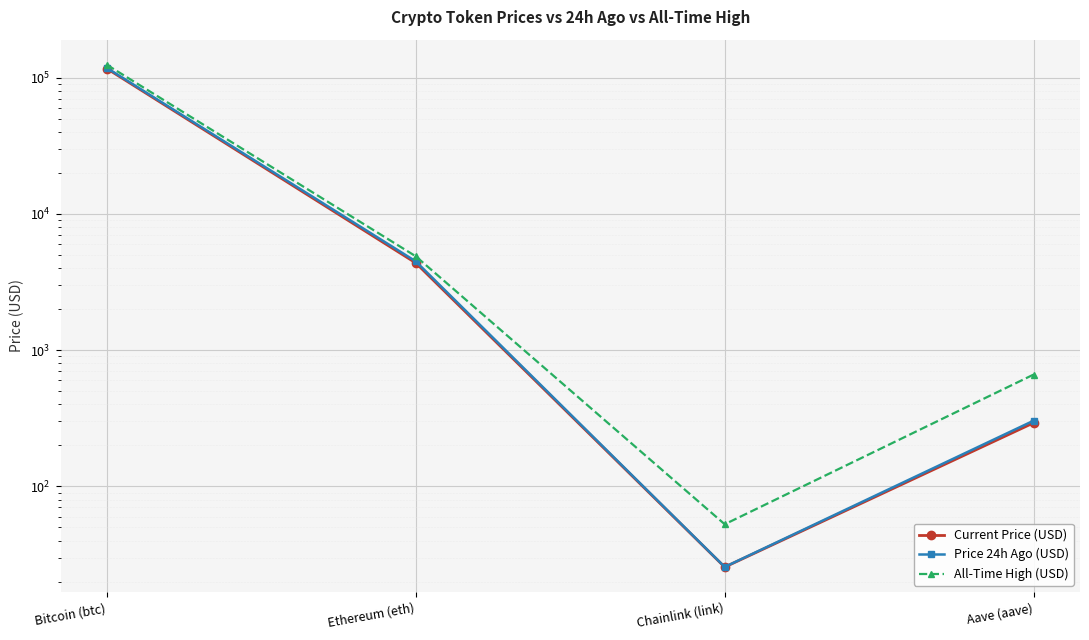

What is the sum of the Current Price (USD) values at Chainlink (link) and Bitcoin (btc)?

116407.6